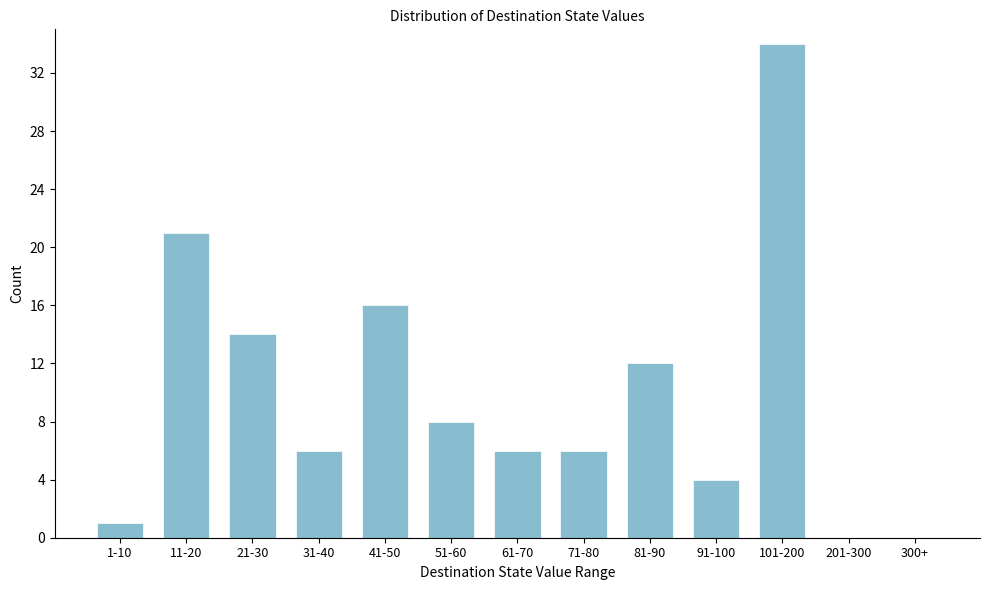

Reading left to right, transcribe all the data shown in this chart.

1-10=1	11-20=21	21-30=14	31-40=6	41-50=16	51-60=8	61-70=6	71-80=6	81-90=12	91-100=4	101-200=34	201-300=0	300+=0